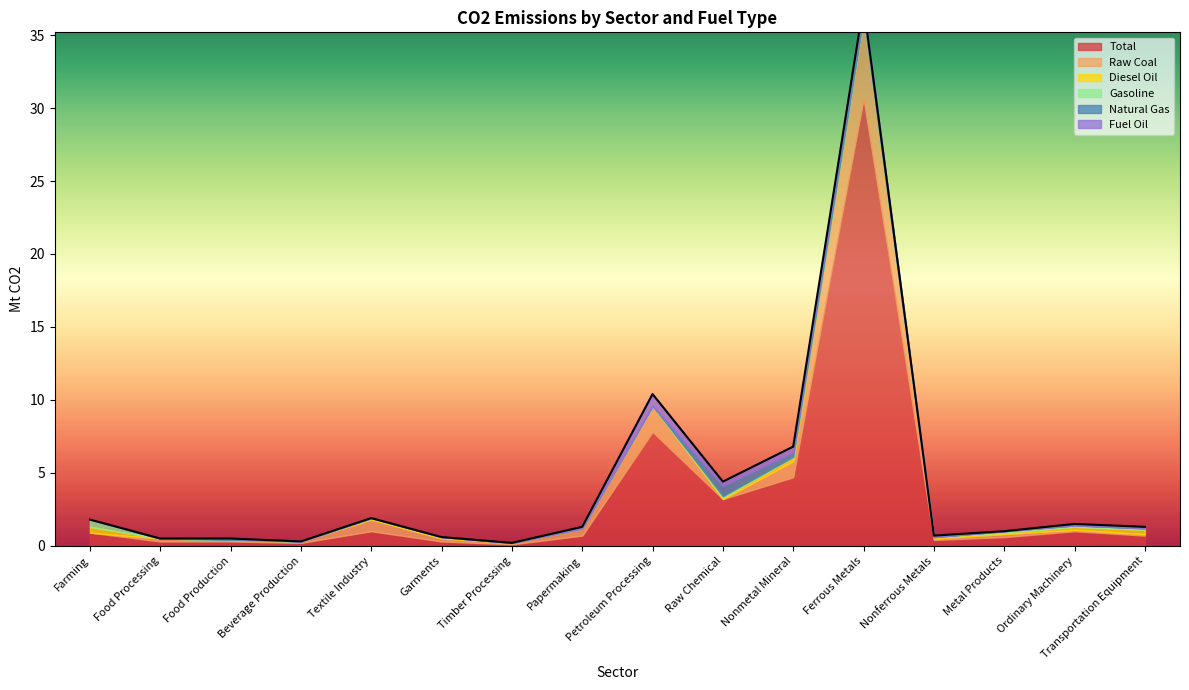

Is it true that Raw Coal equals 0.1 at Timber Processing?

True